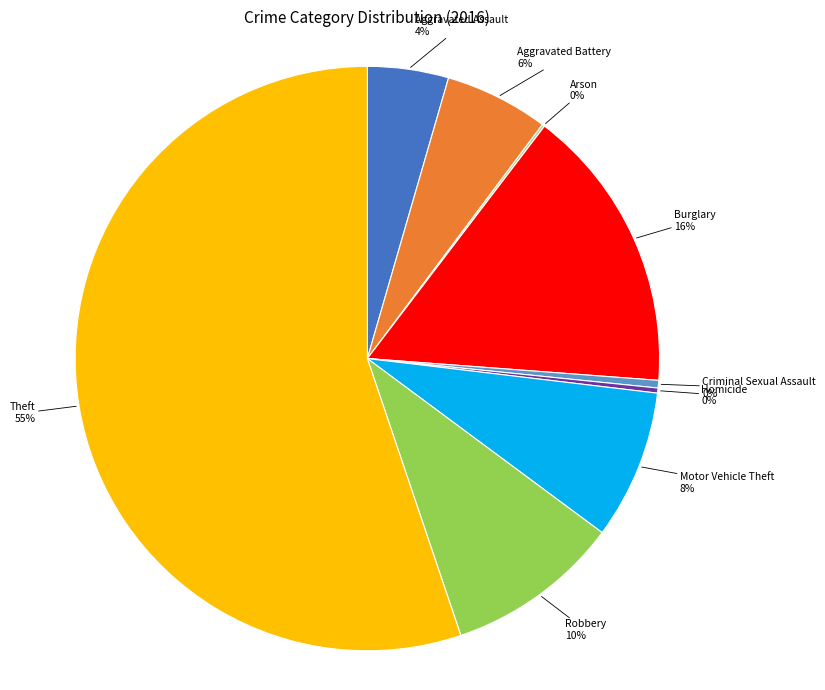

Is there any slice that represents more than half of the pie?

Yes